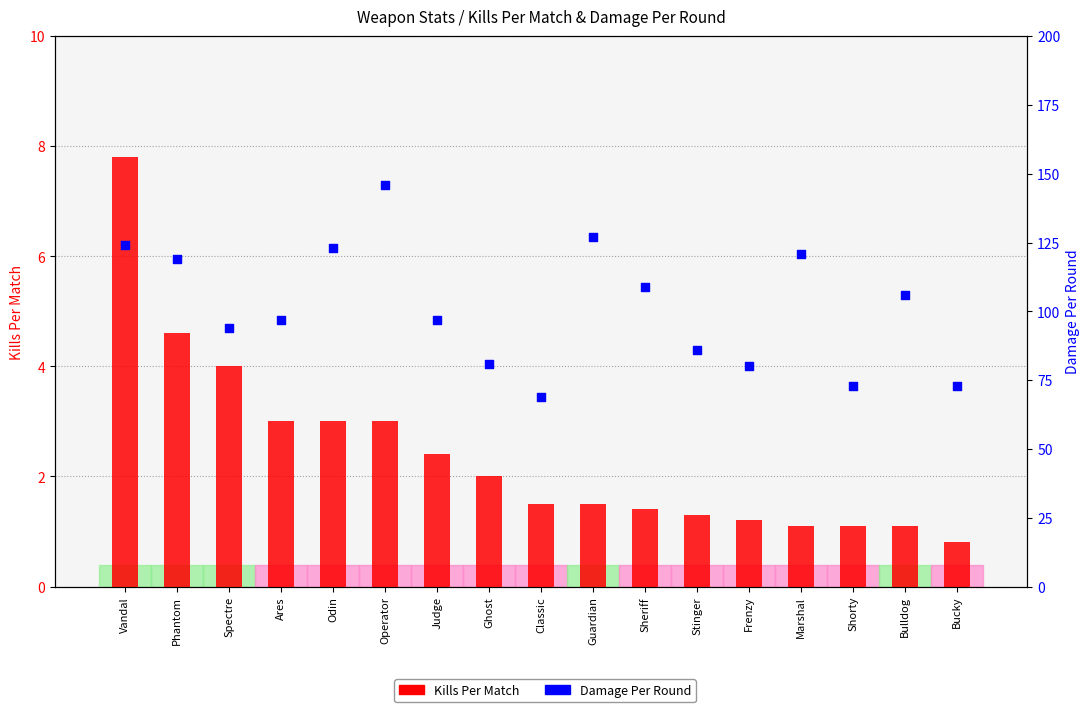

What is the total value across all series at Spectre?

98.0